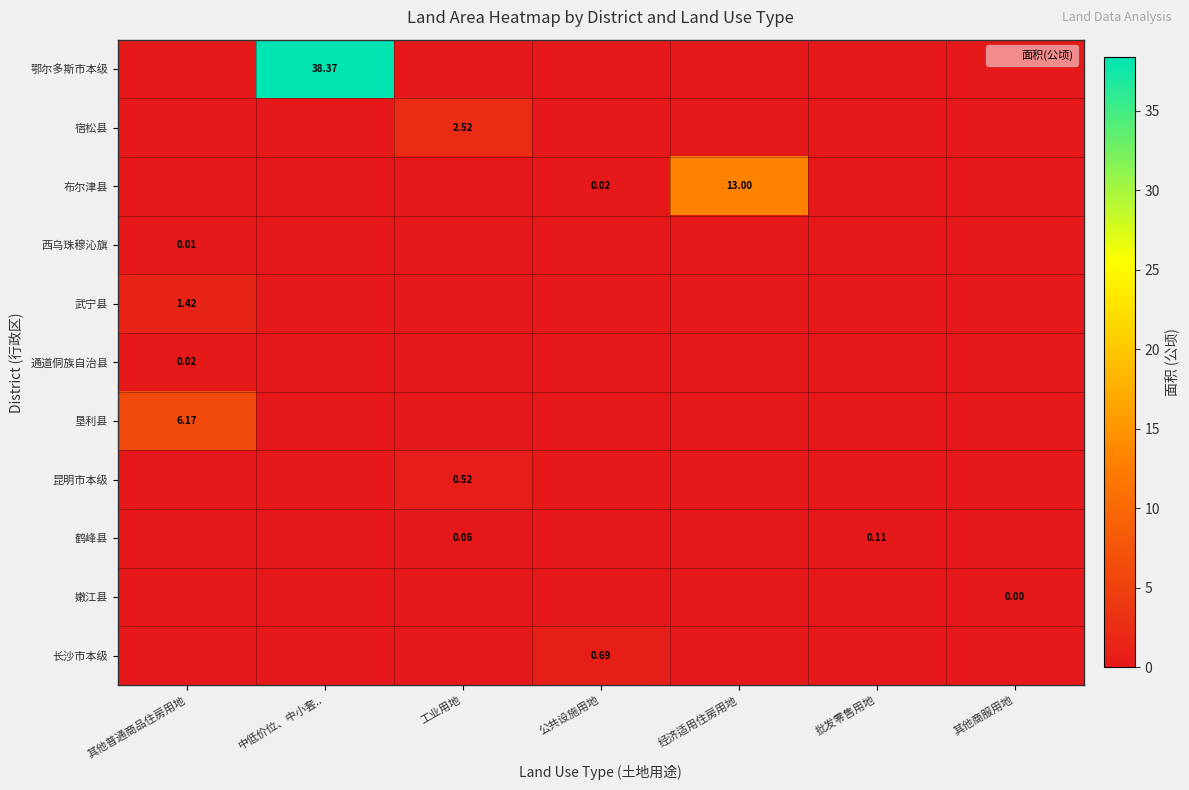

The value of 西乌珠穆沁旗 at 工业用地 is -0.0. True or false?

False